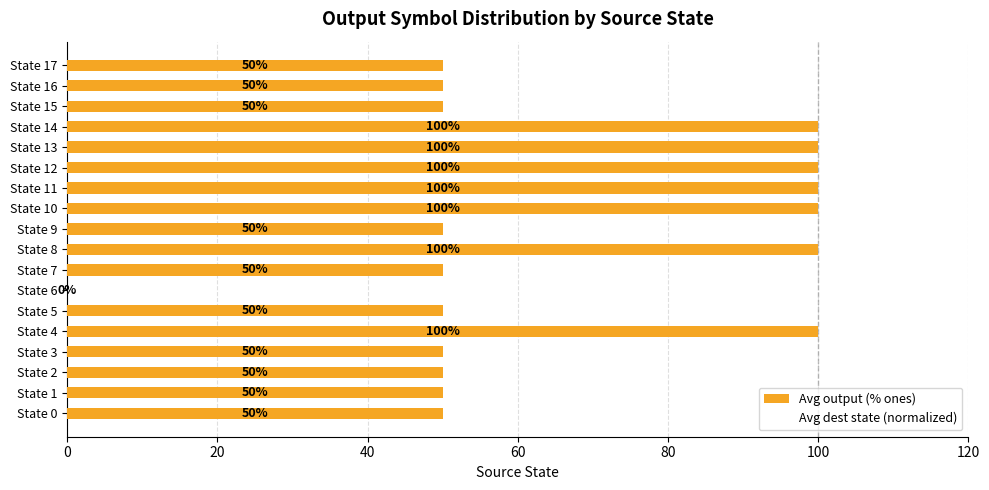

Is it true that the value at State 2 is 50?

True